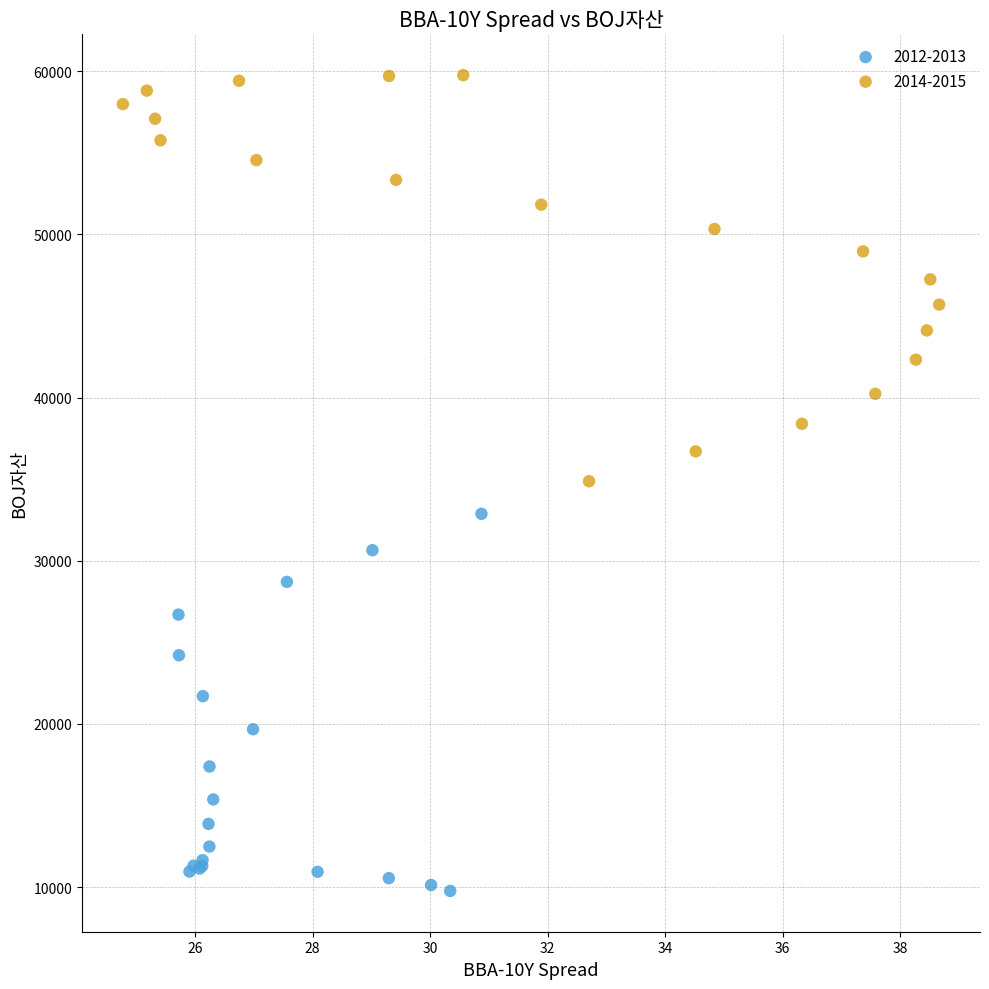

Which series has the largest Y range (max minus min)?

2014-2015